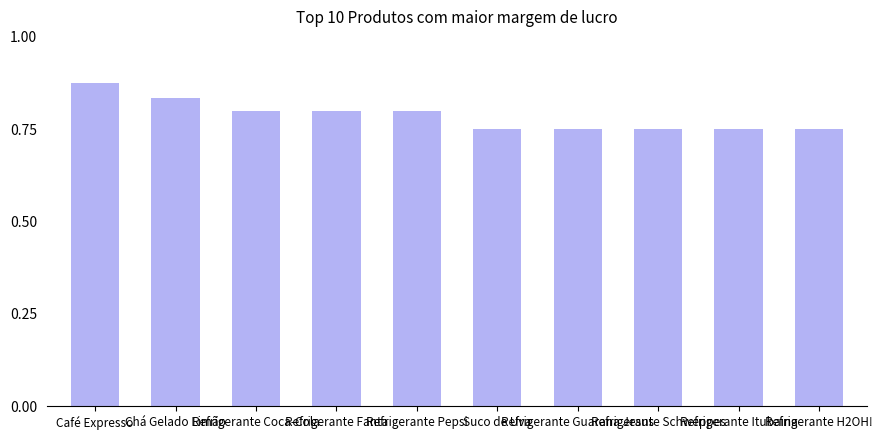

Count the values in the range 0 to 1.

10